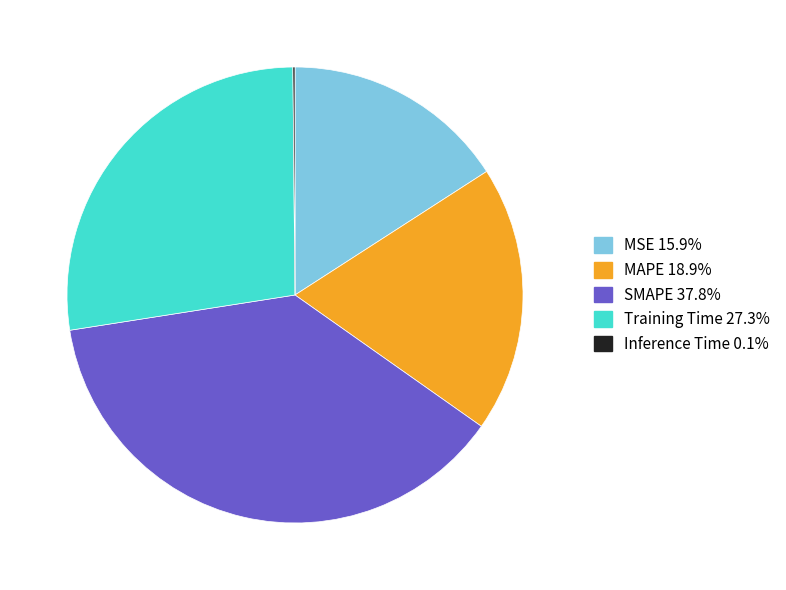

What is the largest slice in the pie chart?

SMAPE